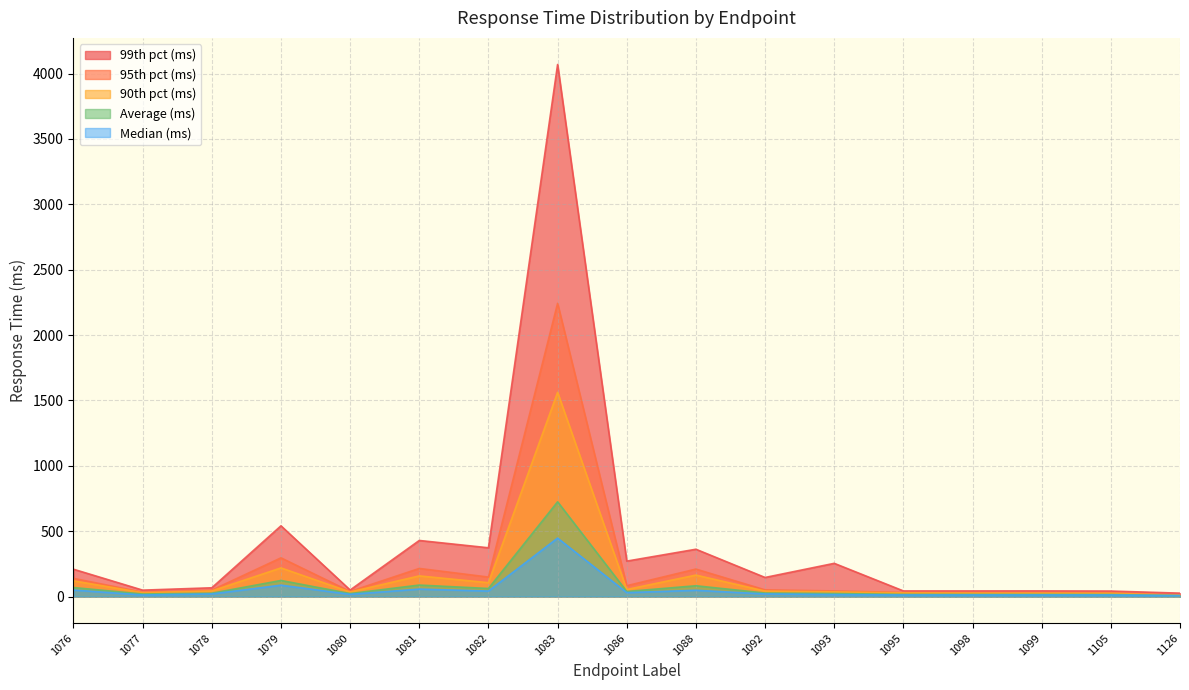

Read the Average (ms) value at 1092.

26.9